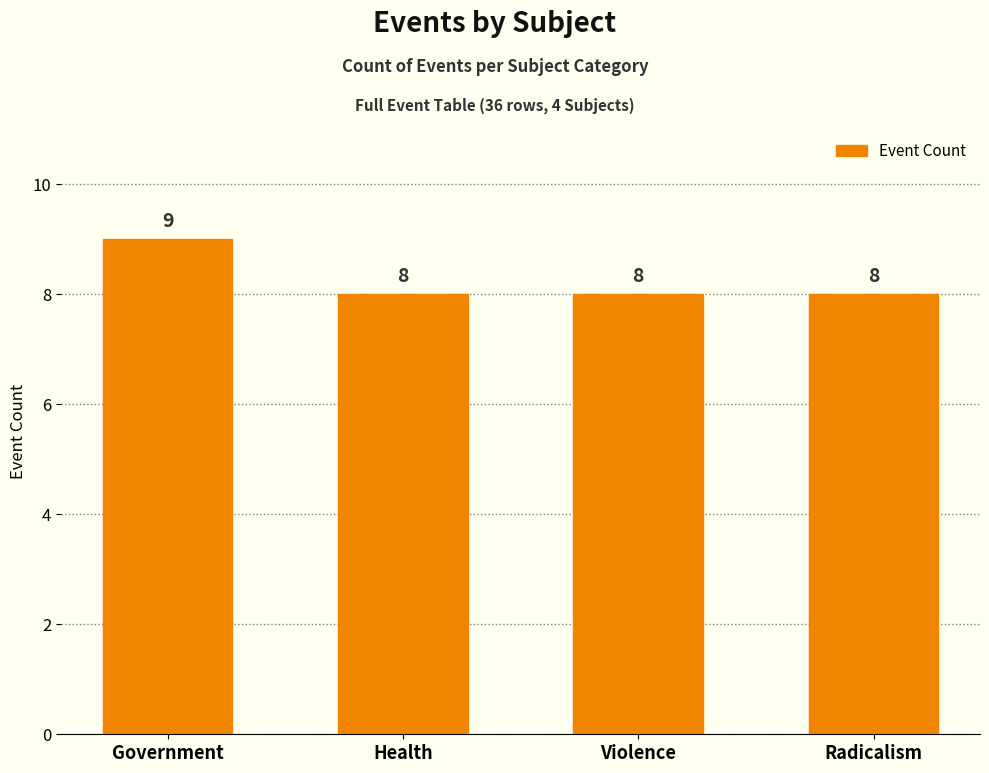

What is the minimum value shown in the chart?

8